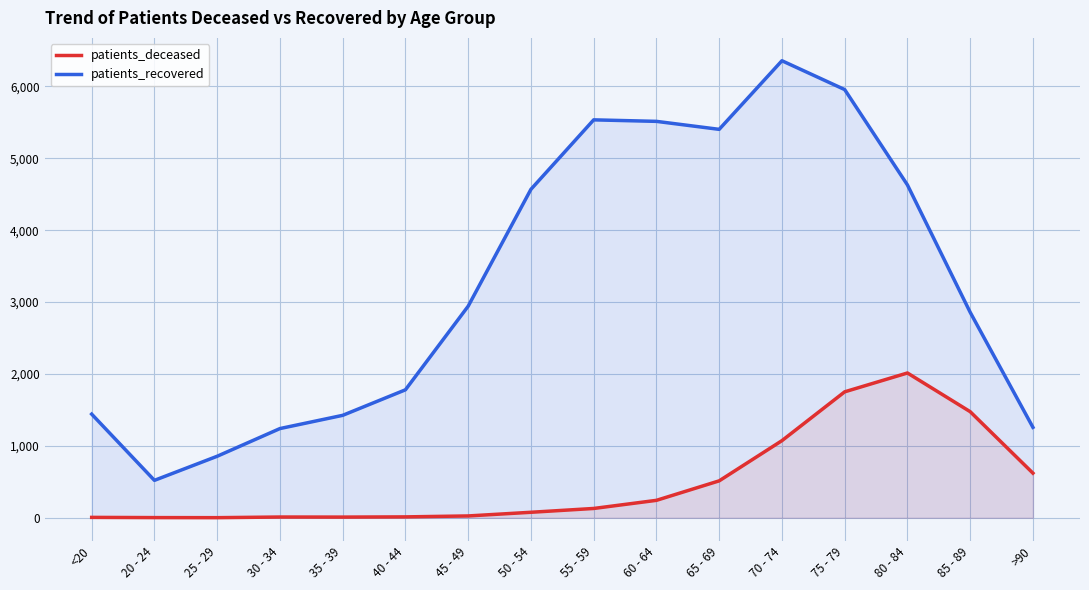

True or false: patients_deceased has more than 1 interior local peaks.

True